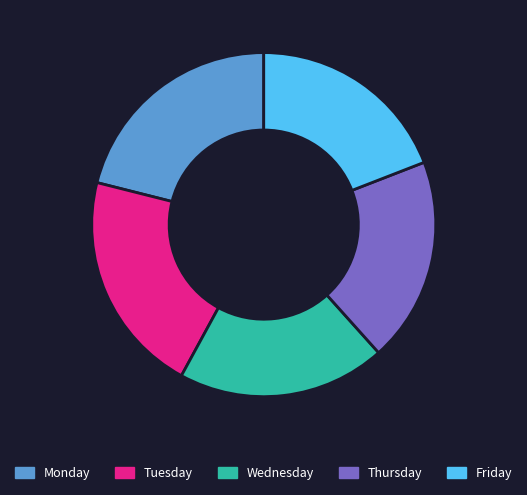

How many segments does this pie chart have?

5